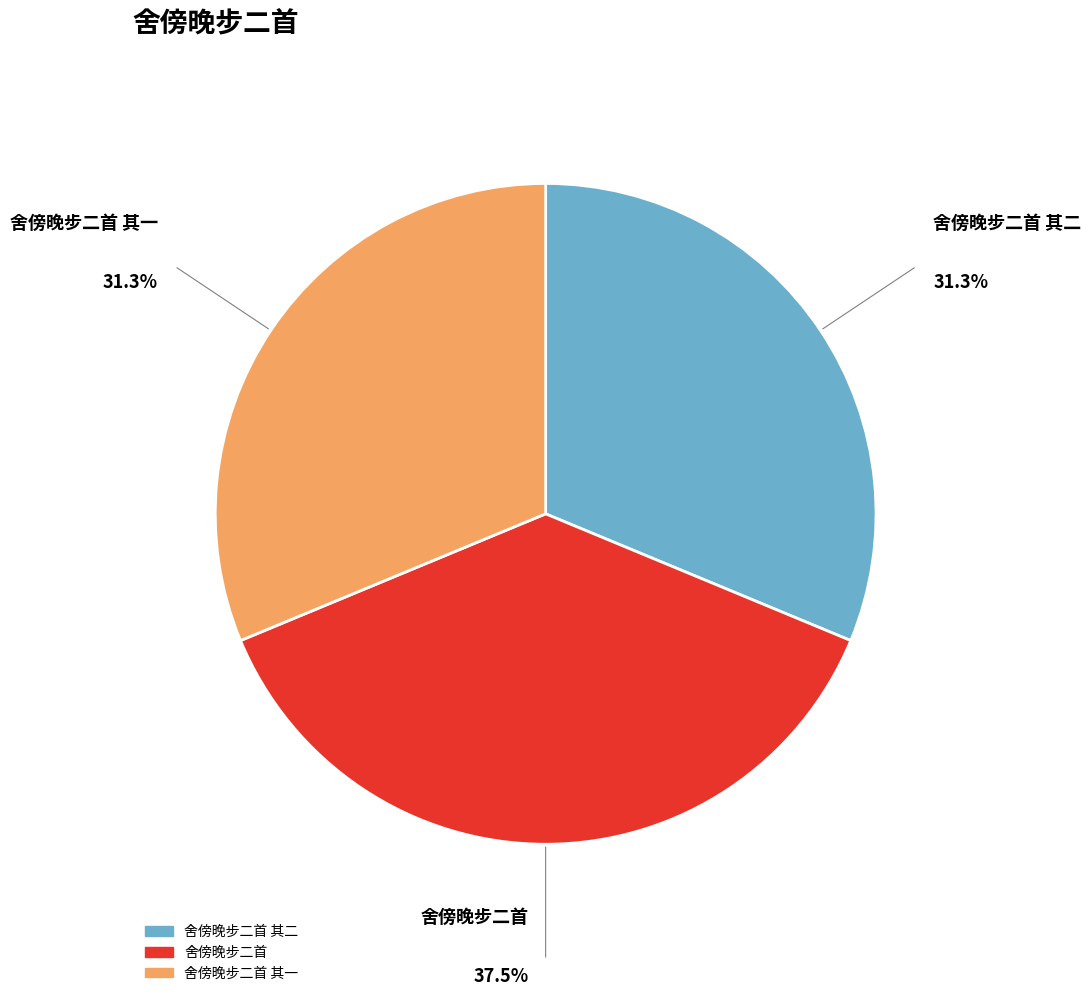

Is there a majority slice in this chart?

No